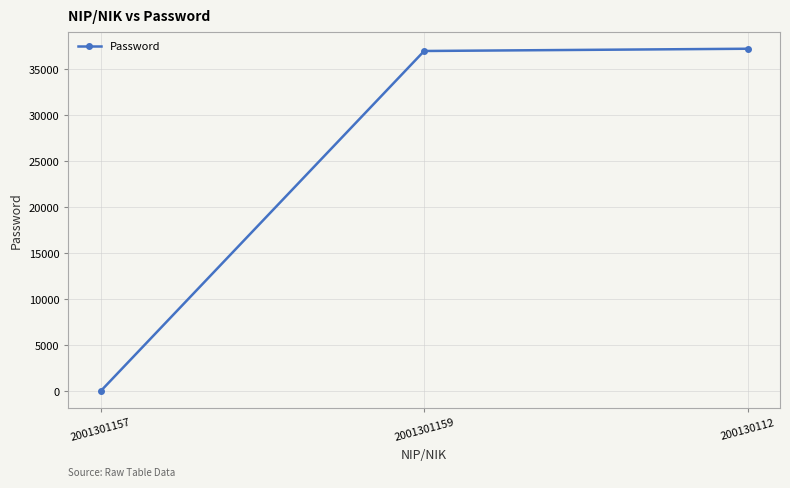

Between 2001301157 and 2001301159, which is larger?

2001301159